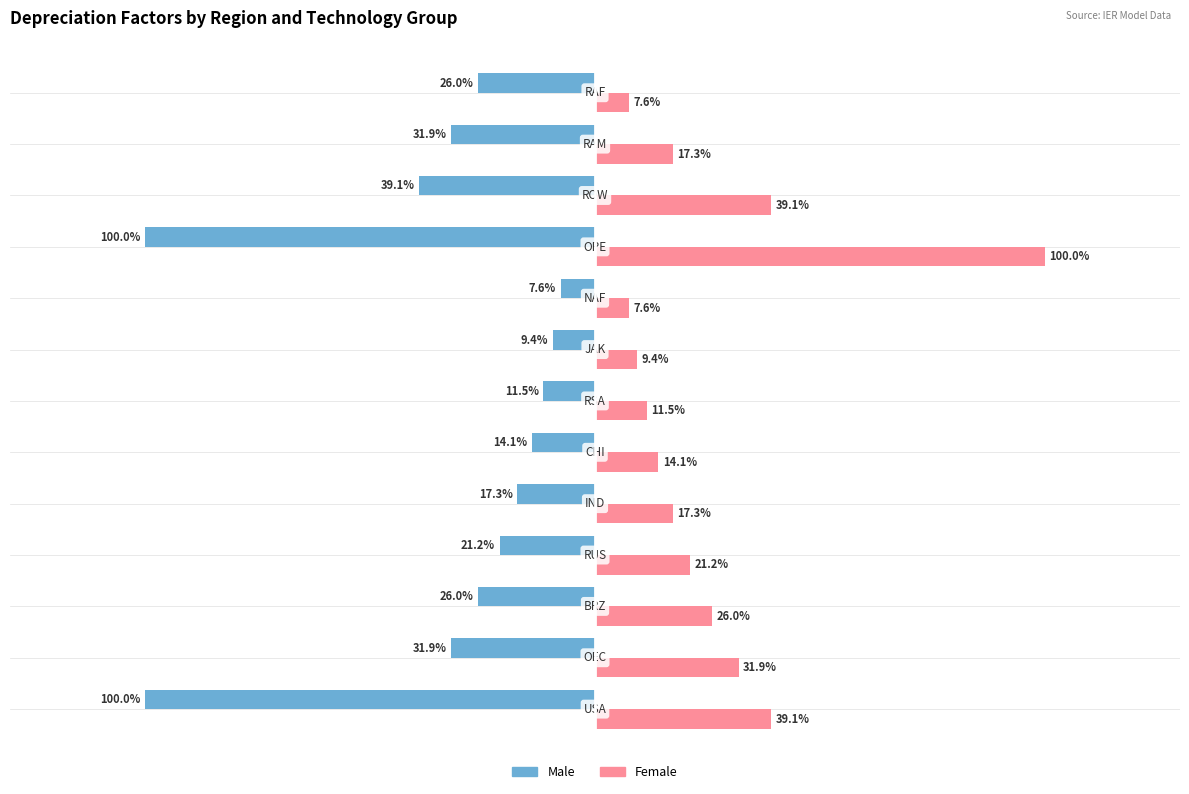

Rank the series by their maximum value, from lowest to highest.

Male, Female